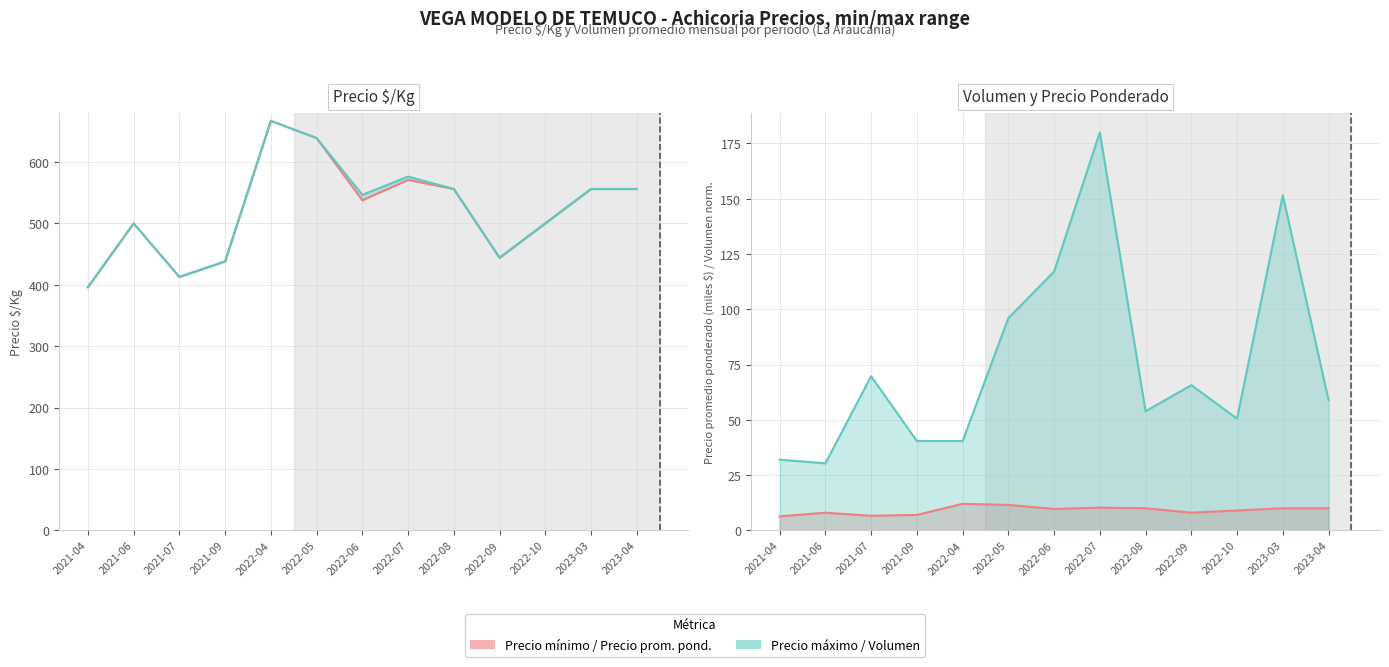

Which has a higher value, 2022-07 or 2021-04?

2022-07